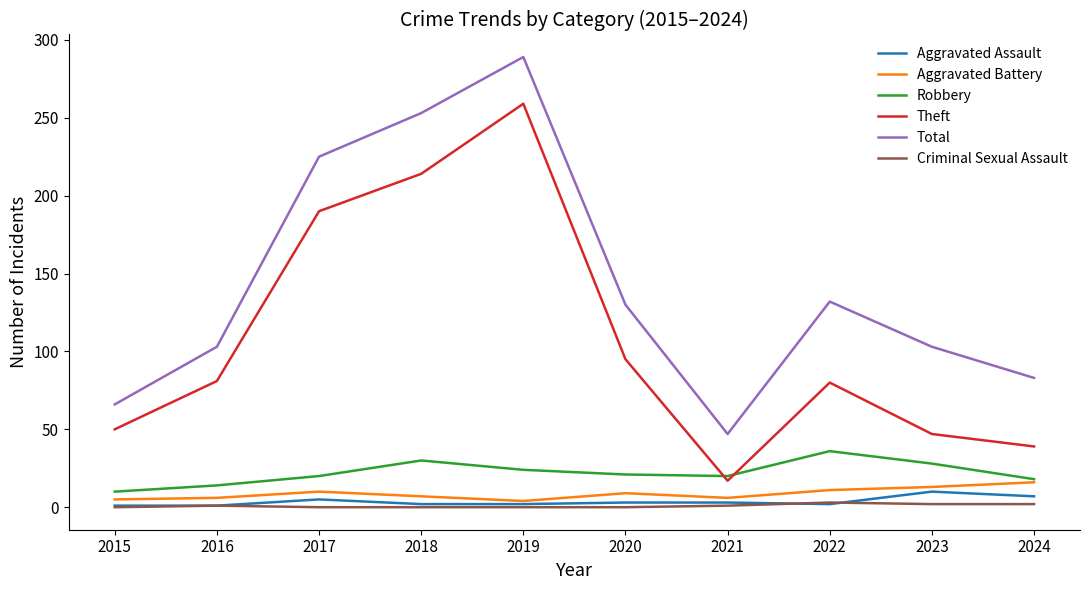

Is it true that Theft equals 190 at 2017?

True